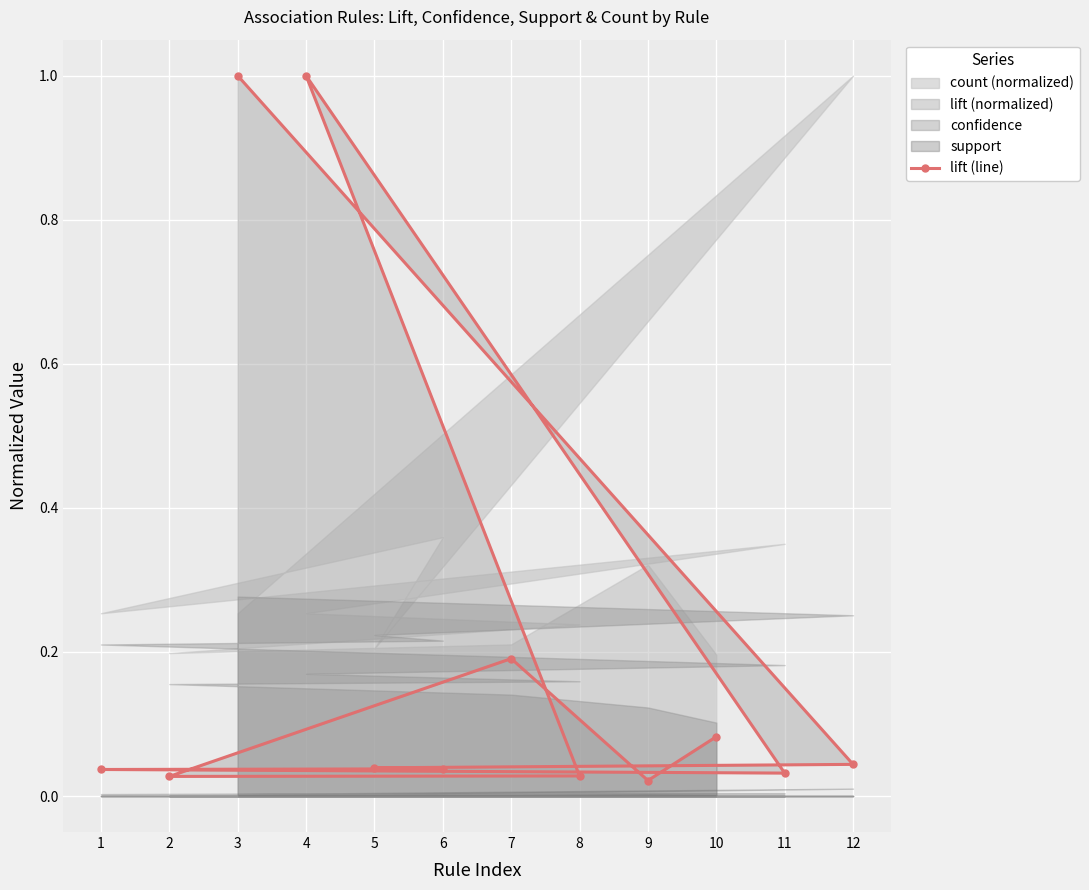

What is the maximum value for lift (line)?

1.0